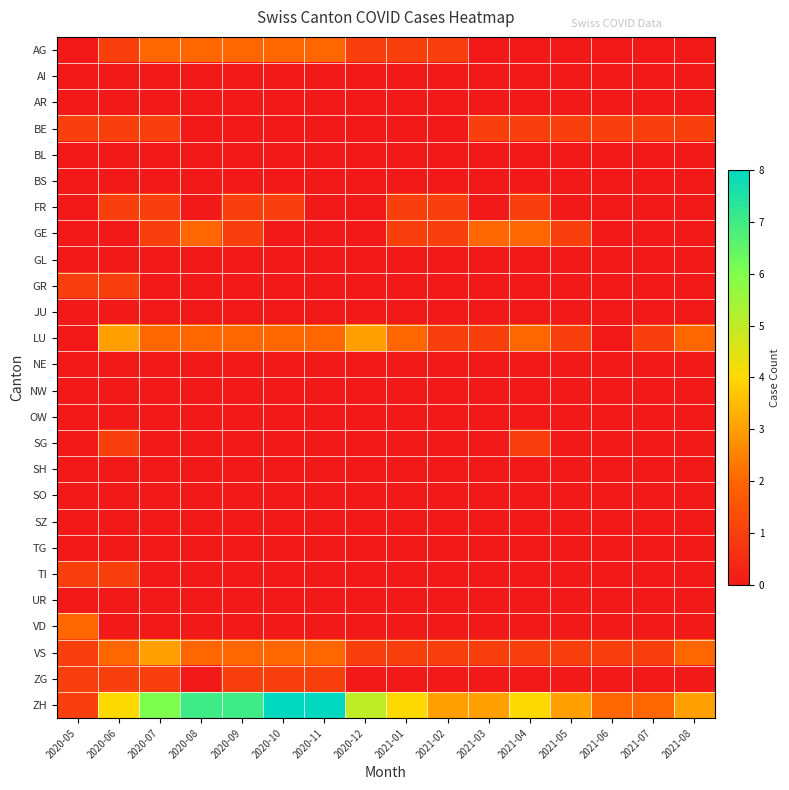

Which series has the largest total across all categories?

ZH